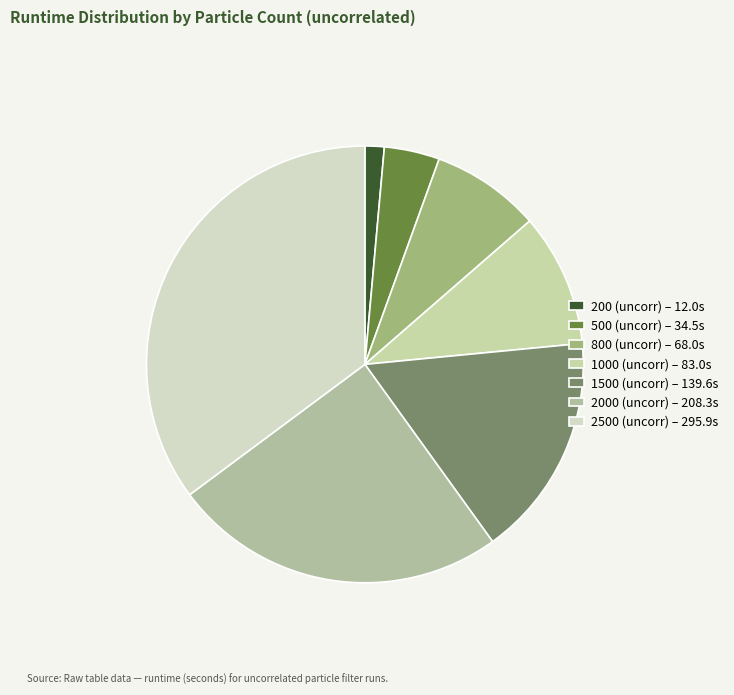

What percentage is the 800 (uncorr) slice, to the nearest percent?

8%